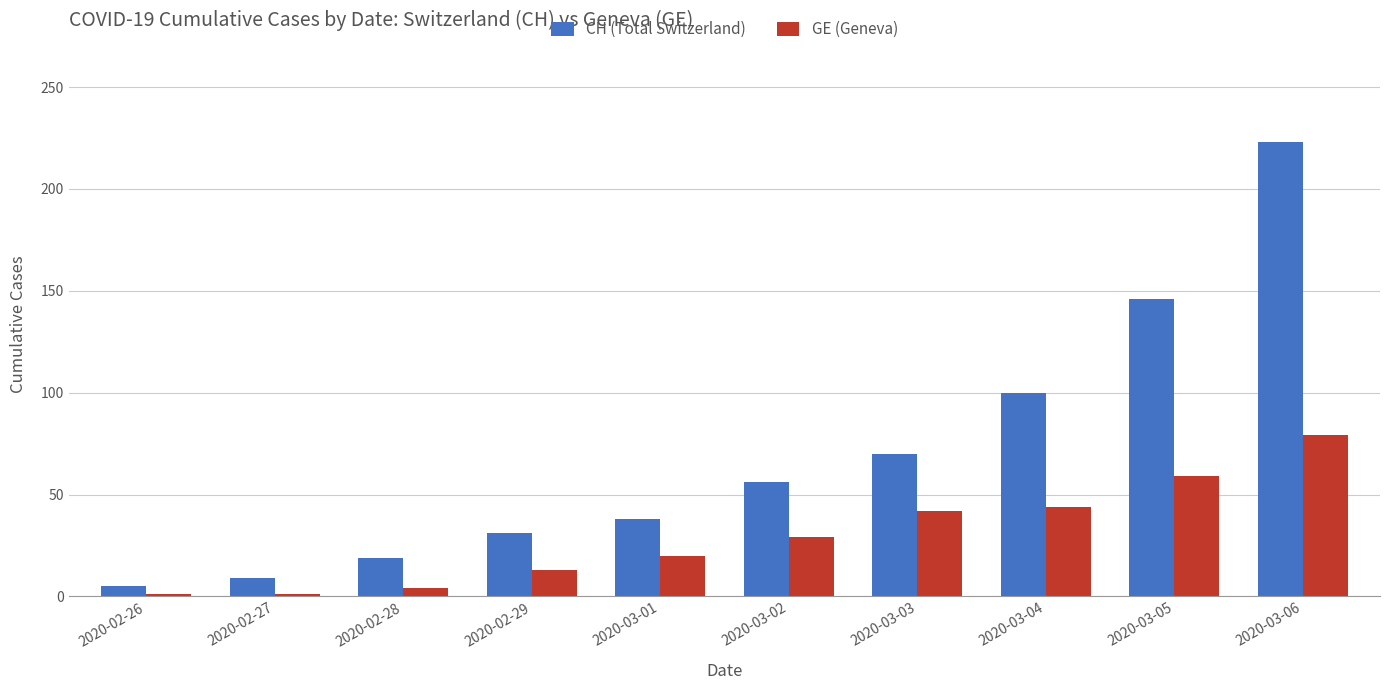

List the series in order of their overall mean, highest first.

CH (Total Switzerland), GE (Geneva)